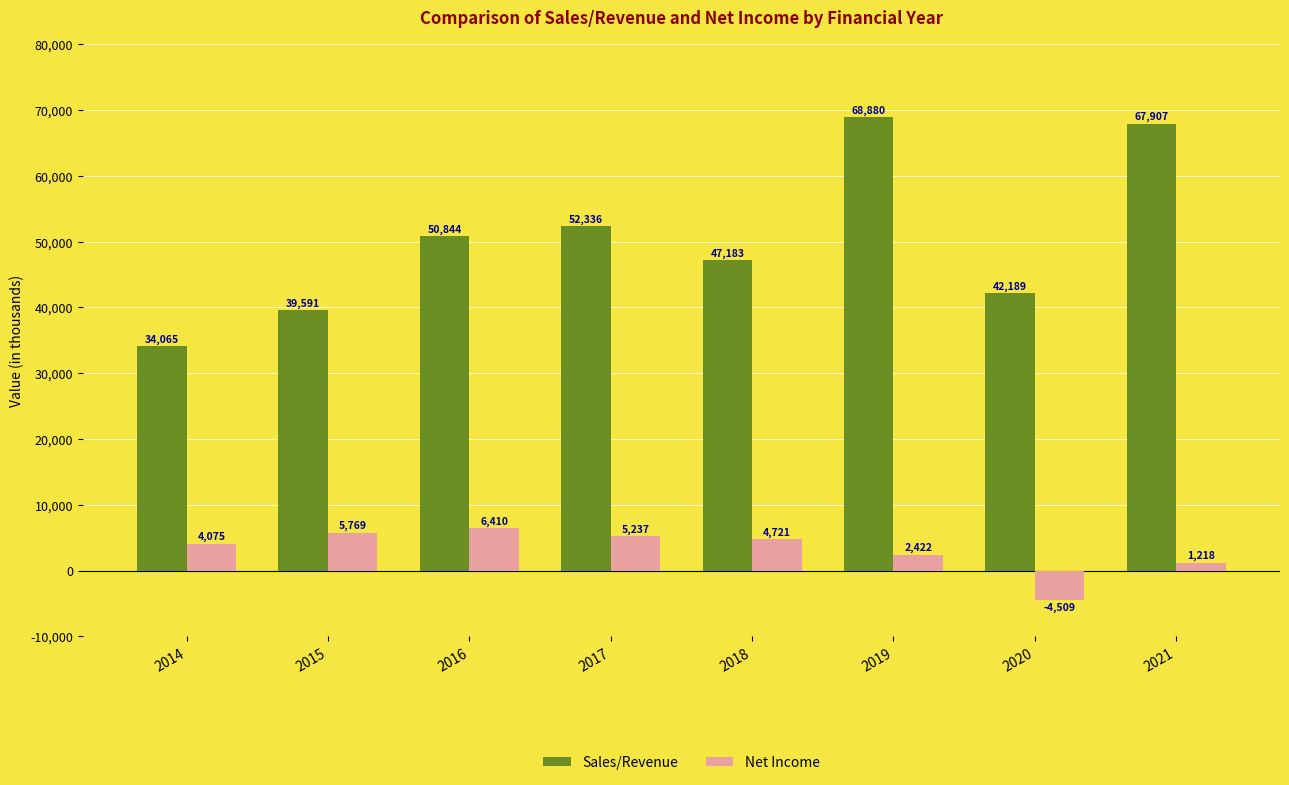

Count the number of data series in this chart.

2